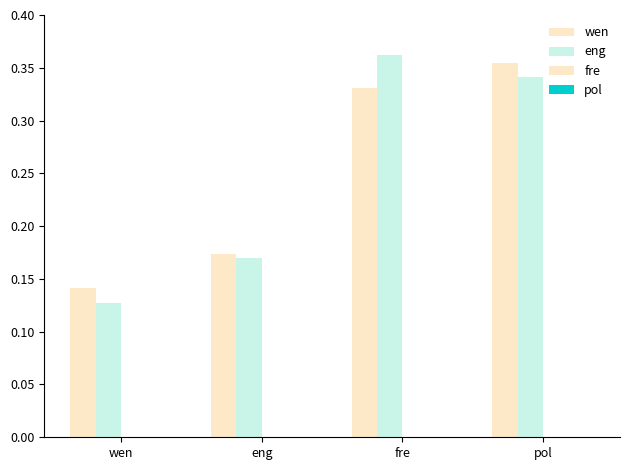

How many distinct data groups are displayed?

2